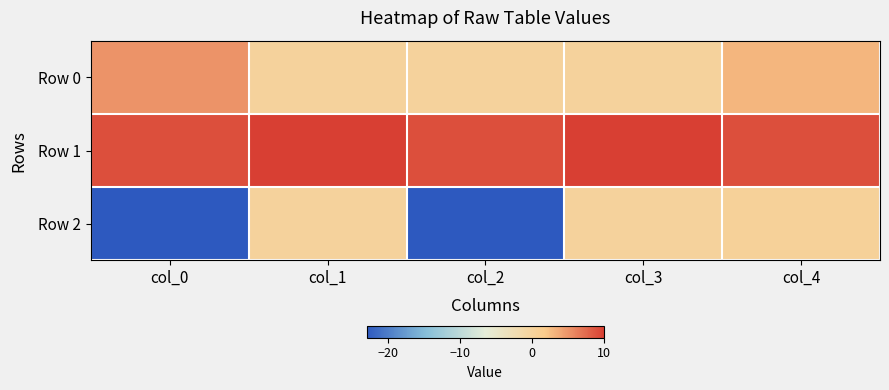

Rank the series by their maximum value, from highest to lowest.

Row 1, Row 0, Row 2